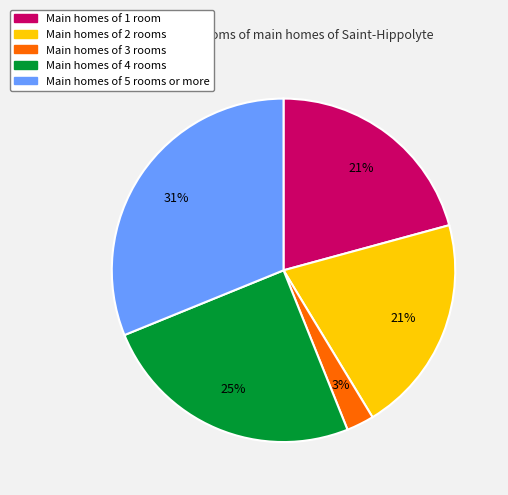

Is there a majority slice in this chart?

No